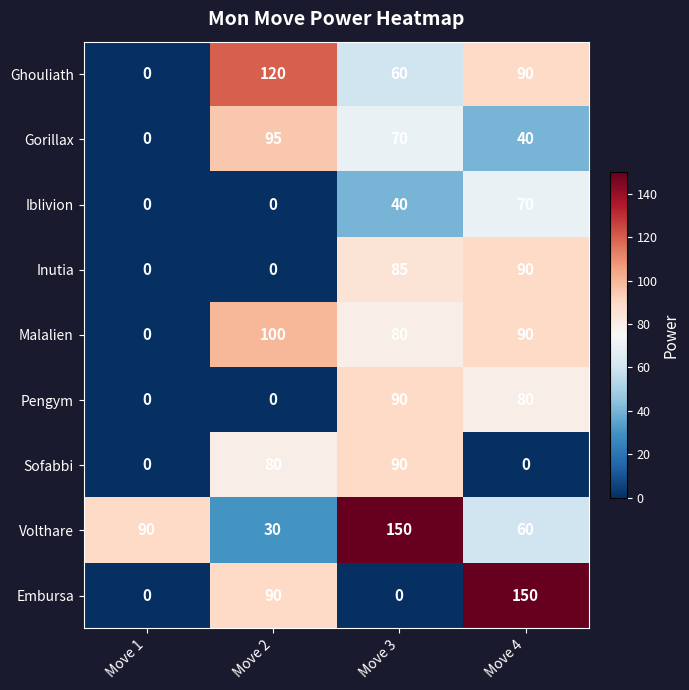

Is the value of Pengym at Move 4 greater than the value of Malalien at Move 1?

Yes